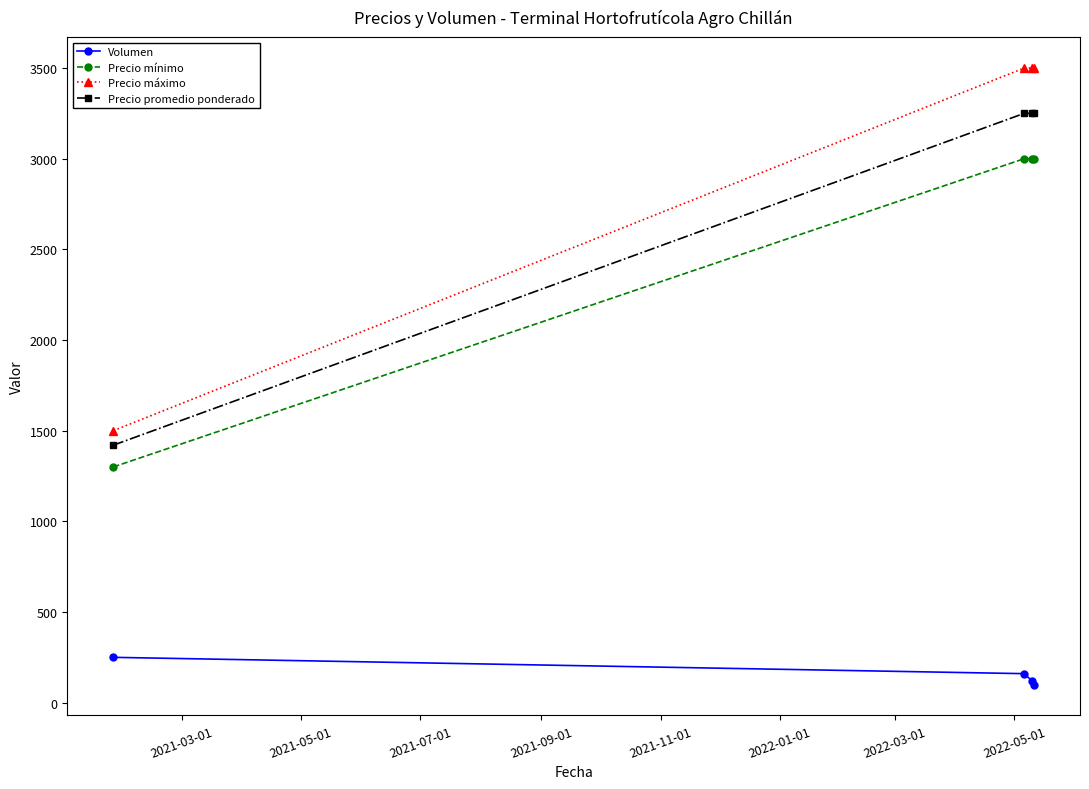

True or false: Precio promedio ponderado has more than 1 interior local peaks.

False